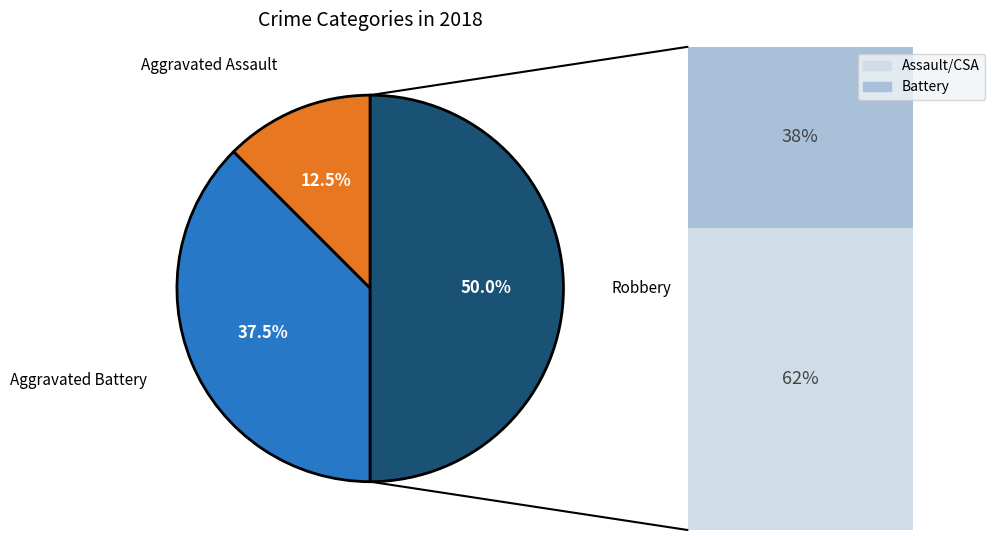

Is there any slice that represents more than half of the pie?

No